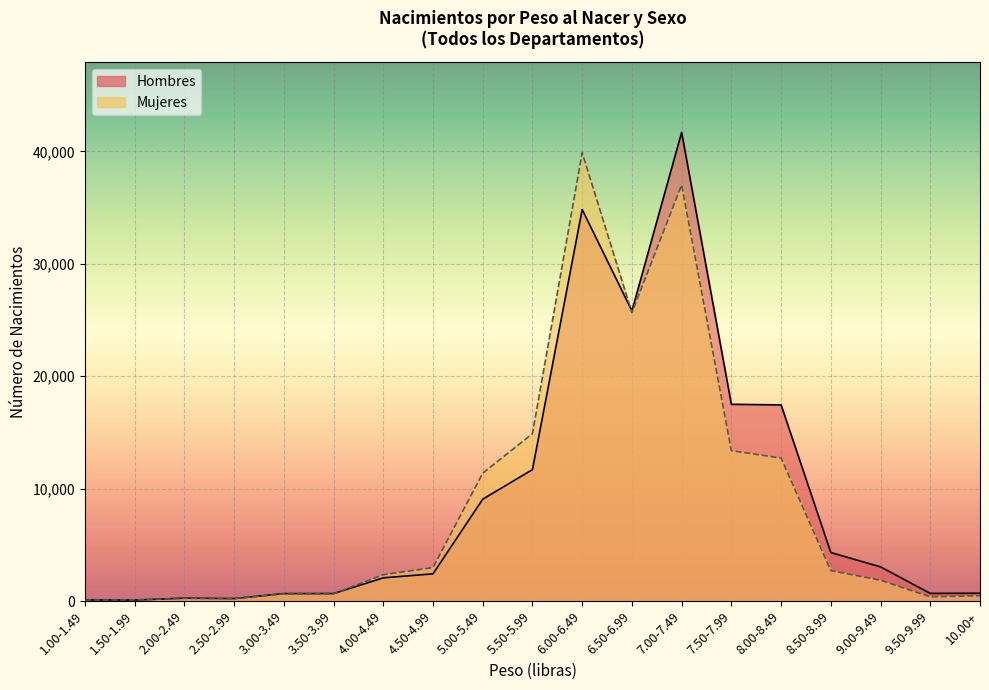

How many interior local valleys does the Mujeres series have?

3